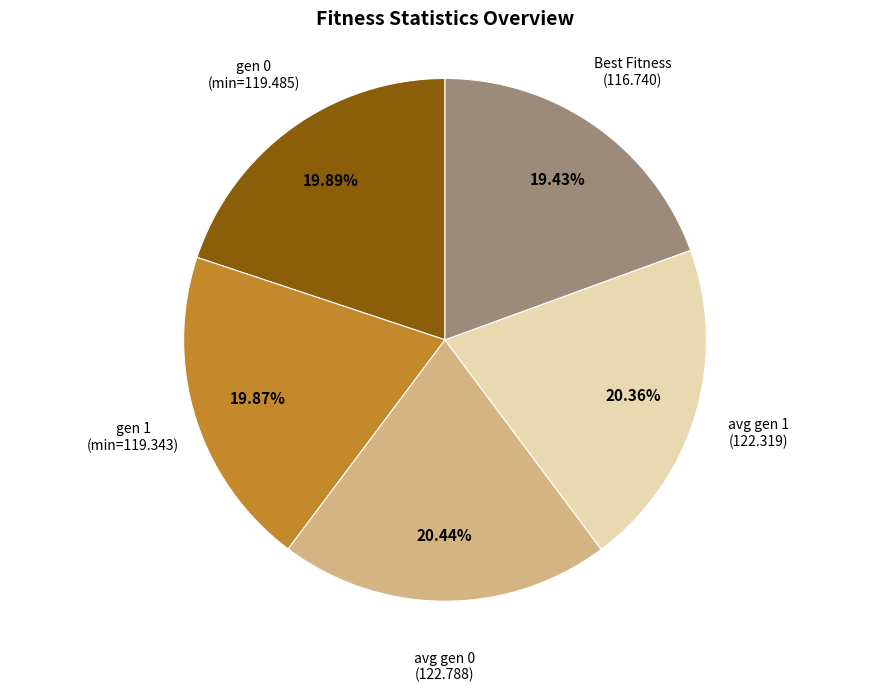

Does any single category account for the majority?

No